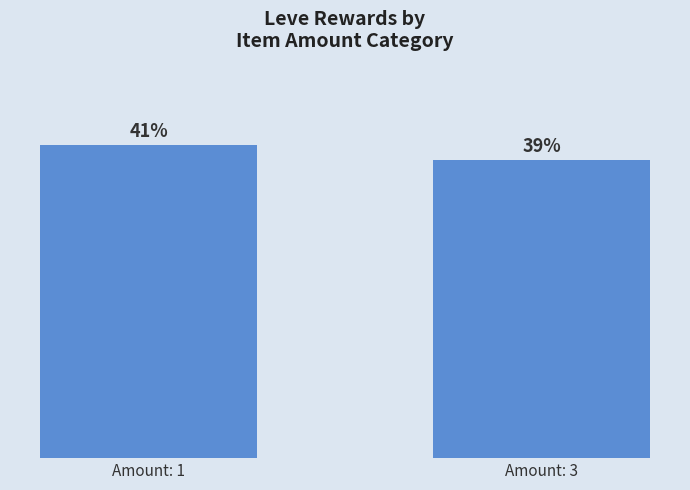

List the labels in order of value, largest first.

Amount: 1, Amount: 3